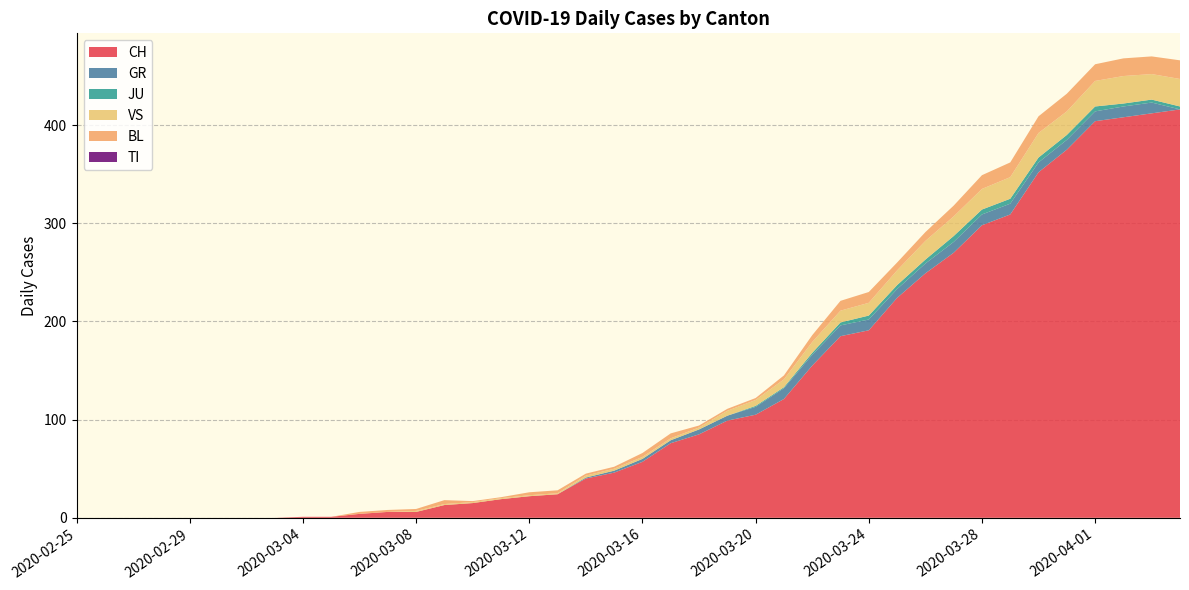

Reading left to right, what are all the values shown in this chart?

CH: 0	0	0	0	0	0	0	0	1	1	4	6	6	13	15	19	22	24	40	46	57	76	85	99	105	121	155	185	191	224	249	270	298	309	352	375	404	408	412	416
GR: 0	0	0	0	0	0	0	0	0	0	0	0	0	0	0	0	0	0	1	2	3	3	5	5	8	11	11	11	11	9	10	11	11	11	10	10	10	11	11	0
JU: 0	0	0	0	0	0	0	0	0	0	0	0	0	0	0	0	0	0	0	0	0	0	0	0	1	1	2	3	4	4	4	6	5	5	5	5	5	3	3	3
VS: 0	0	0	0	0	0	0	0	0	0	0	0	1	1	1	1	1	1	2	2	2	2	2	5	6	8	11	12	13	15	19	20	21	22	25	24	26	28	26	28
BL: 0	0	0	0	0	0	0	0	0	0	2	2	2	4	1	1	3	3	2	2	4	5	2	2	2	4	7	10	11	8	9	11	14	15	17	18	17	18	18	19
TI: 0	0	0	0	0	0	0	0	0	0	0	0	0	0	0	0	0	0	0	0	0	0	0	0	0	0	0	0	0	0	0	0	0	0	0	0	0	0	0	0